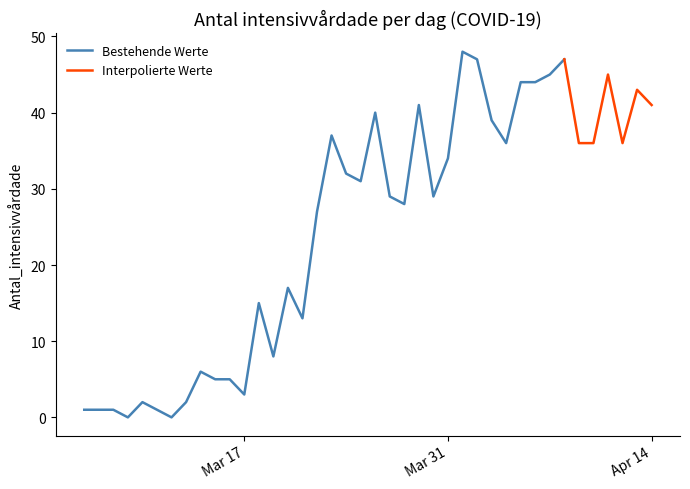

What is the average value?

25